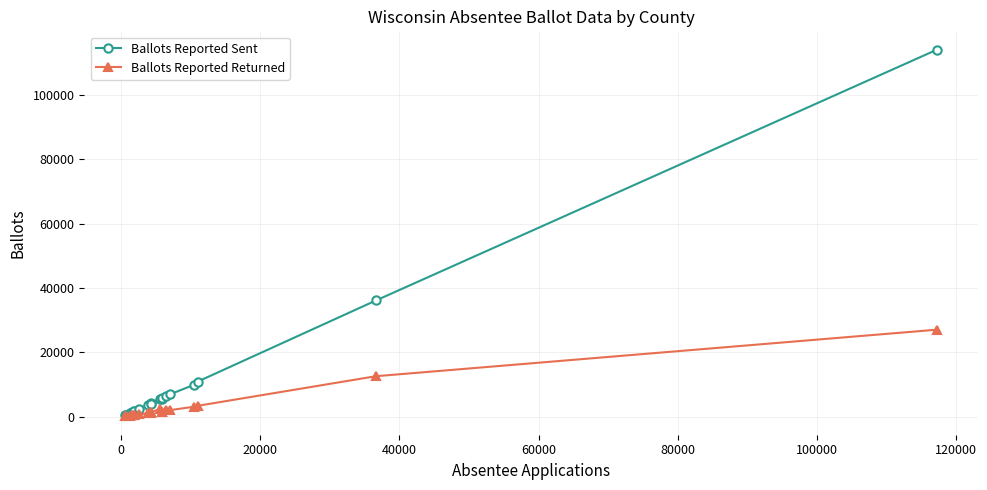

True or false: Ballots Reported Sent has more than 0 interior local peaks.

True